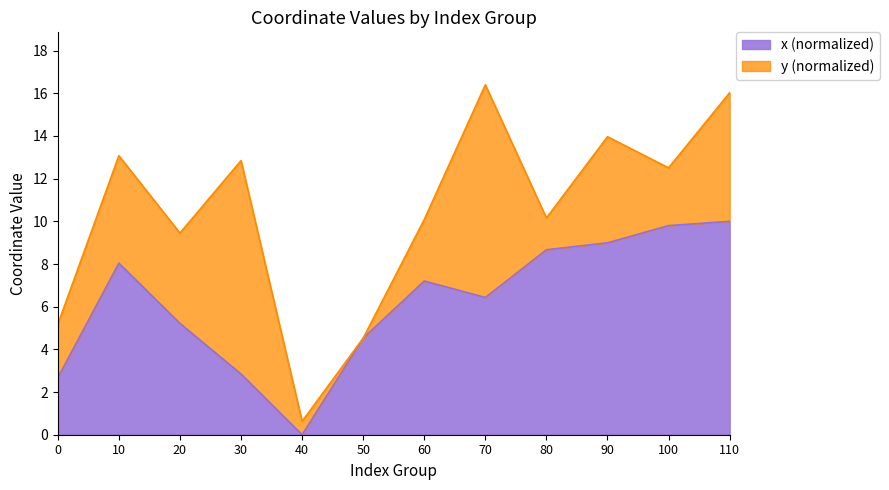

List the labels in order of value, largest first.

110, 100, 90, 80, 10, 60, 70, 20, 50, 30, 0, 40